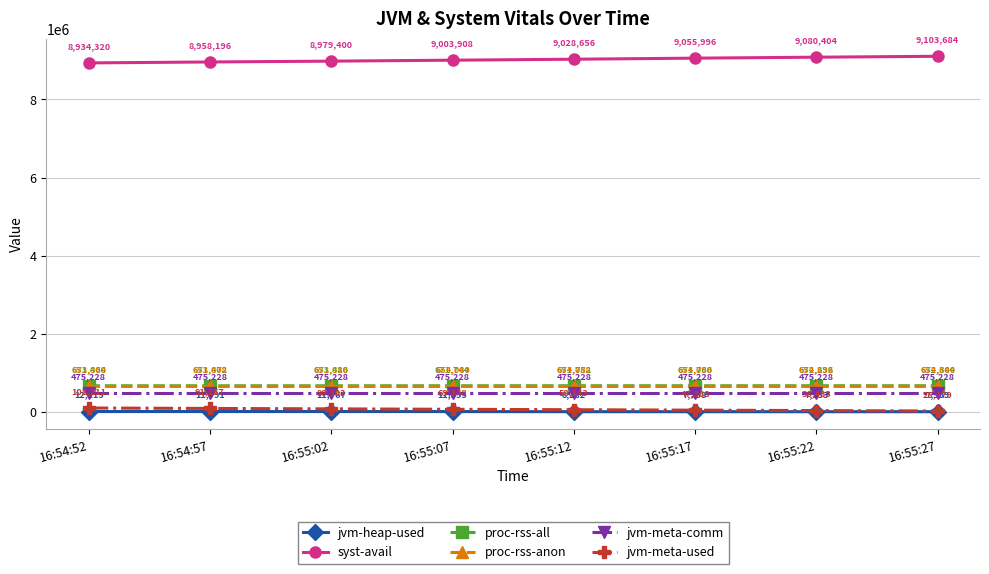

Which series has the widest spread of values?

syst-avail